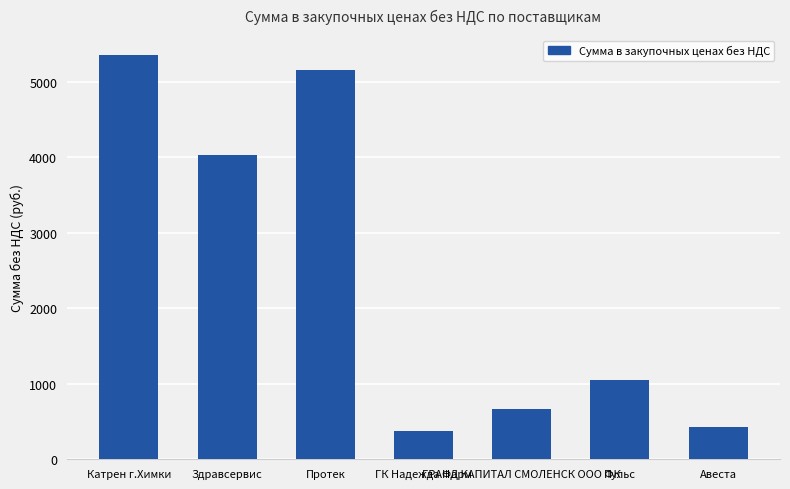

Reading left to right, list all the values displayed in this chart.

Катрен г.Химки=5354.4	Здравсервис=4039.3	Протек=5158.4	ГК Надежда Фарм=370.9	ГРАНД КАПИТАЛ СМОЛЕНСК ООО ФК=659.4	Пульс=1055.1	Авеста=423.4